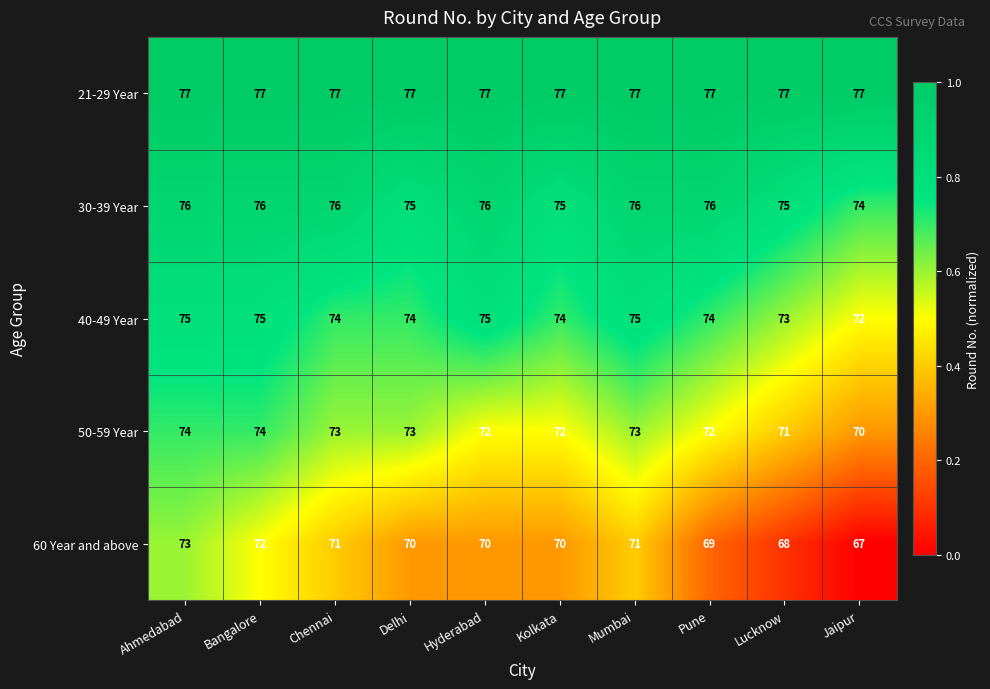

How many categories are shown in the chart?

10